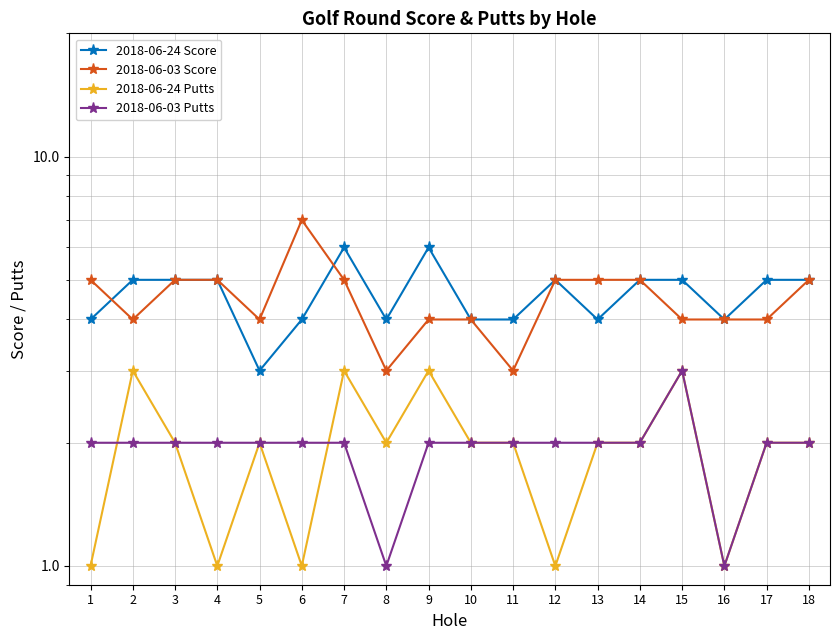

Is this an area chart (filled region under the line)?

No